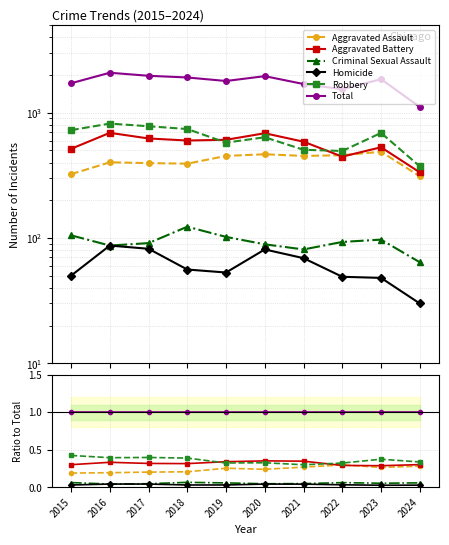

Count the number of categories in the chart.

10